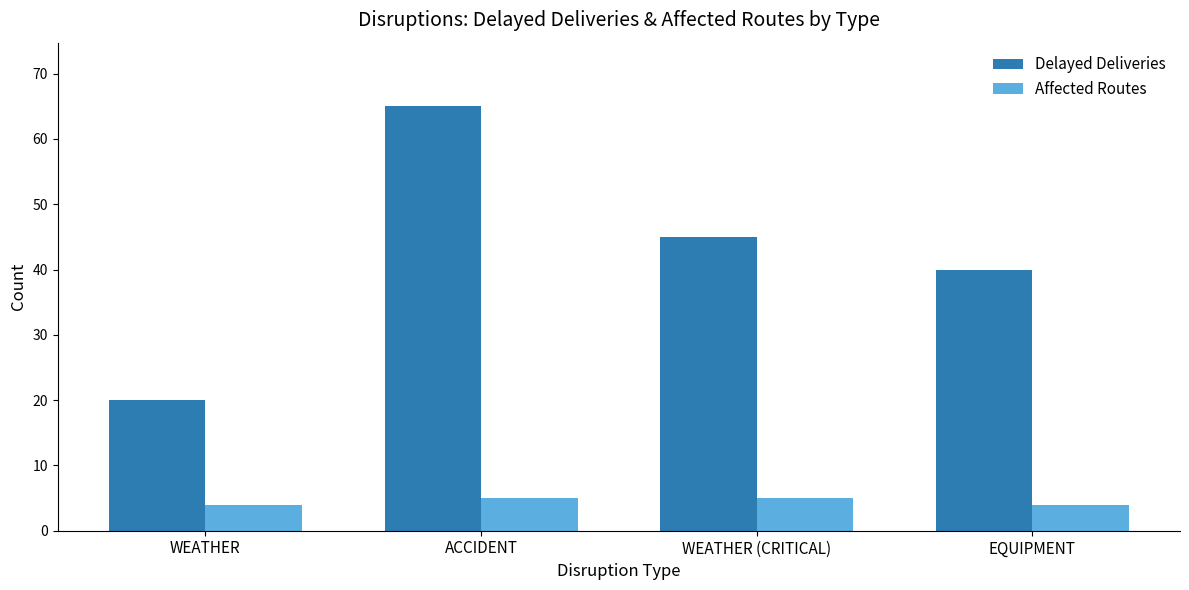

What position from the right is WEATHER (CRITICAL)?

2